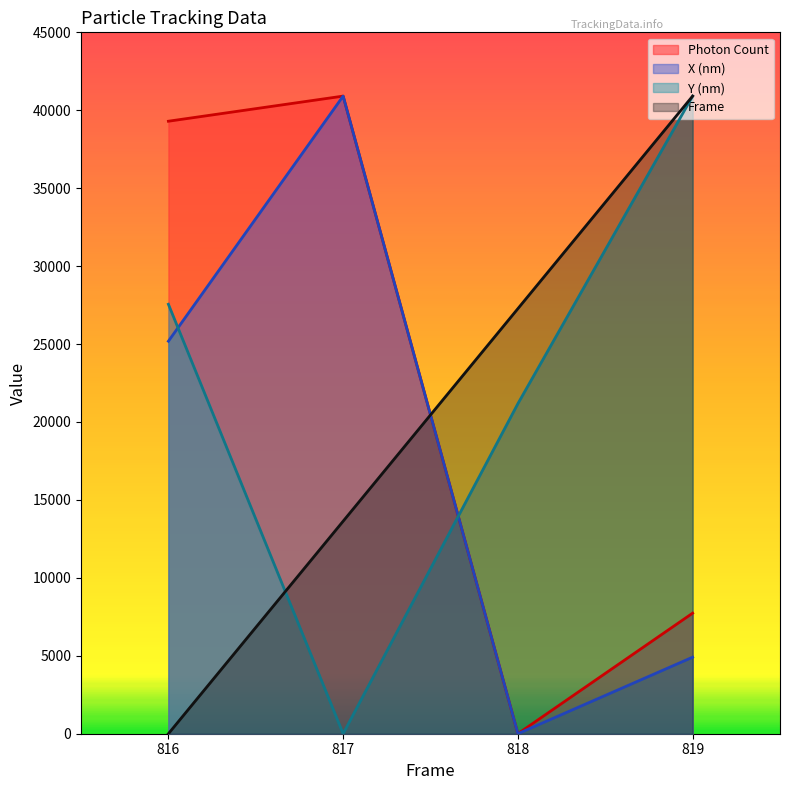

Count the number of data series in this chart.

4